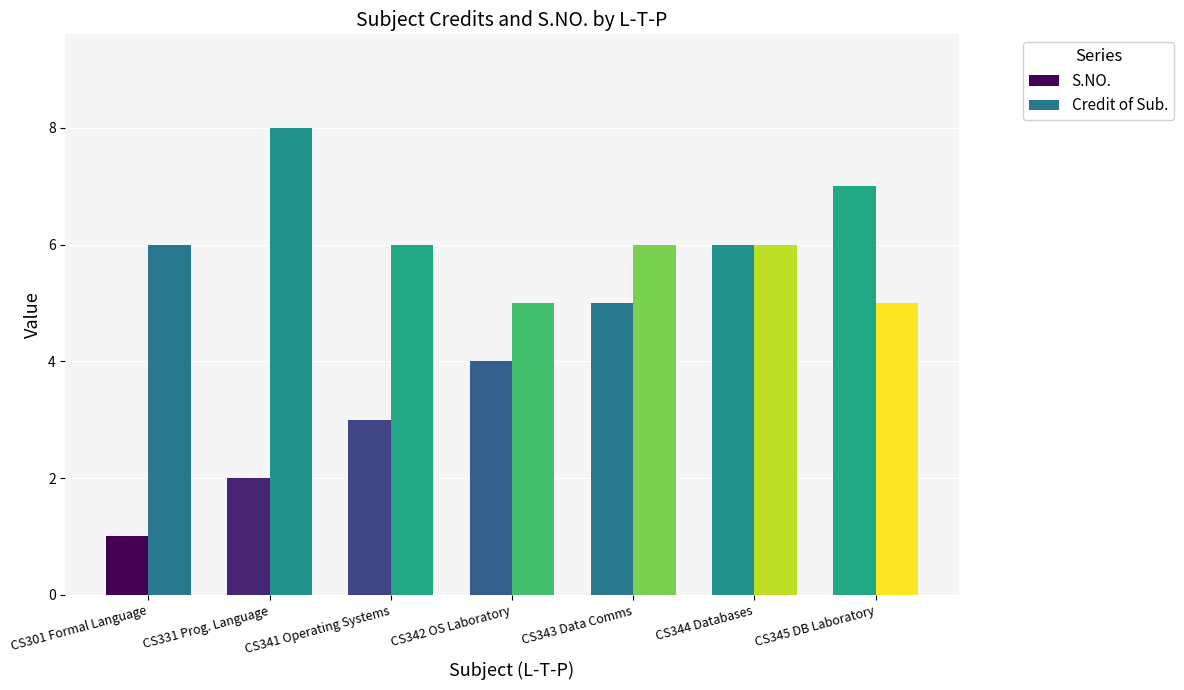

How many bars are there in each group?

2